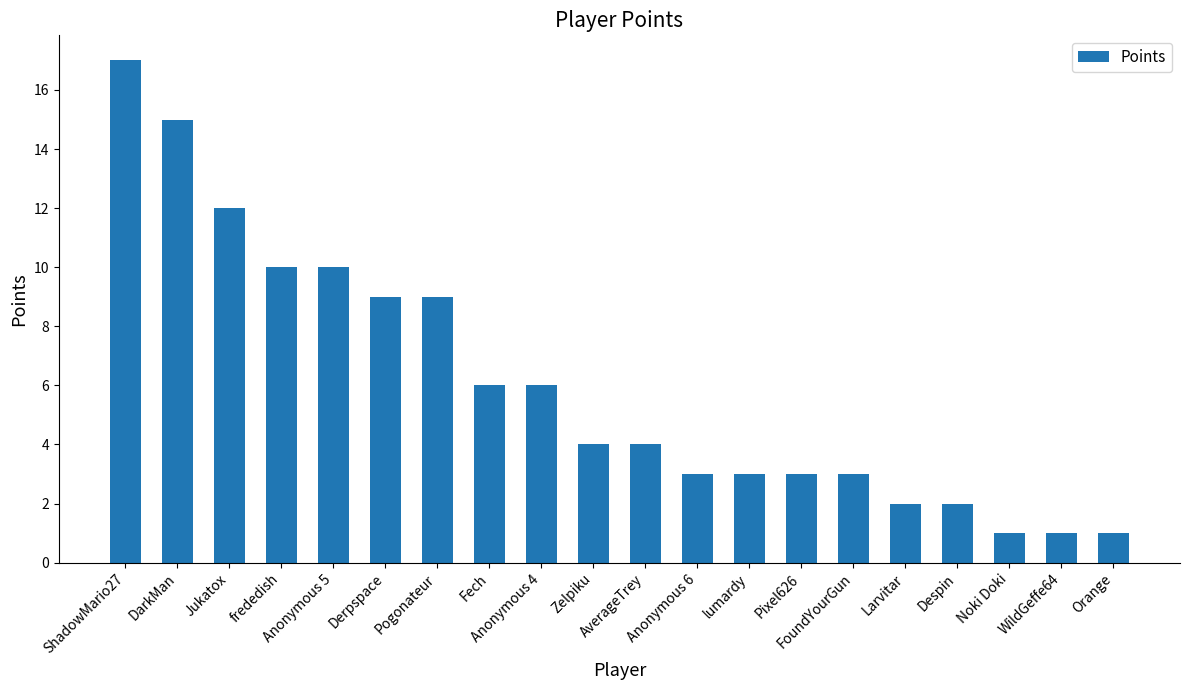

What is the ratio of the value at AverageTrey to the value at Larvitar?

2.0